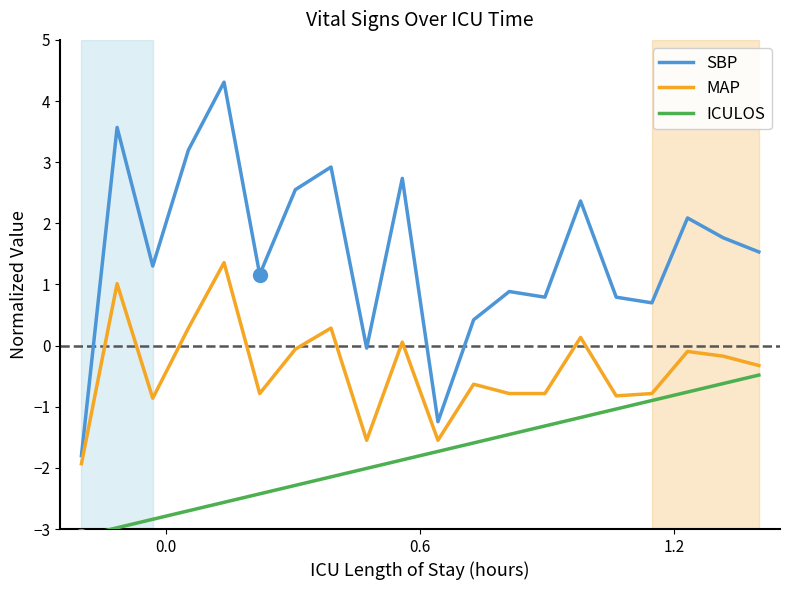

What is the lowest value of the SBP series?

-1.8